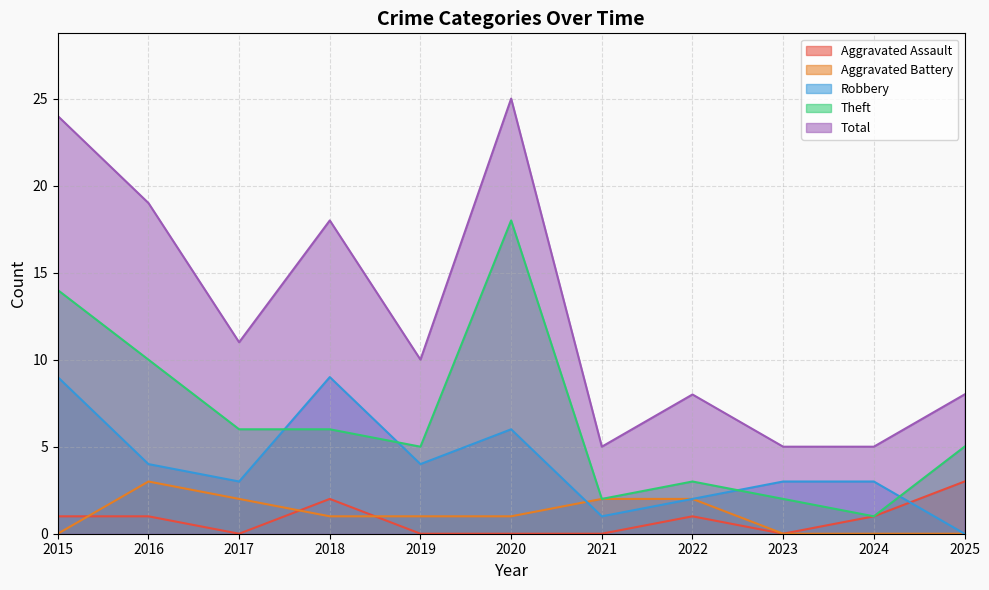

At 2016, list the series in order from smallest to largest.

Aggravated Assault, Aggravated Battery, Robbery, Theft, Total